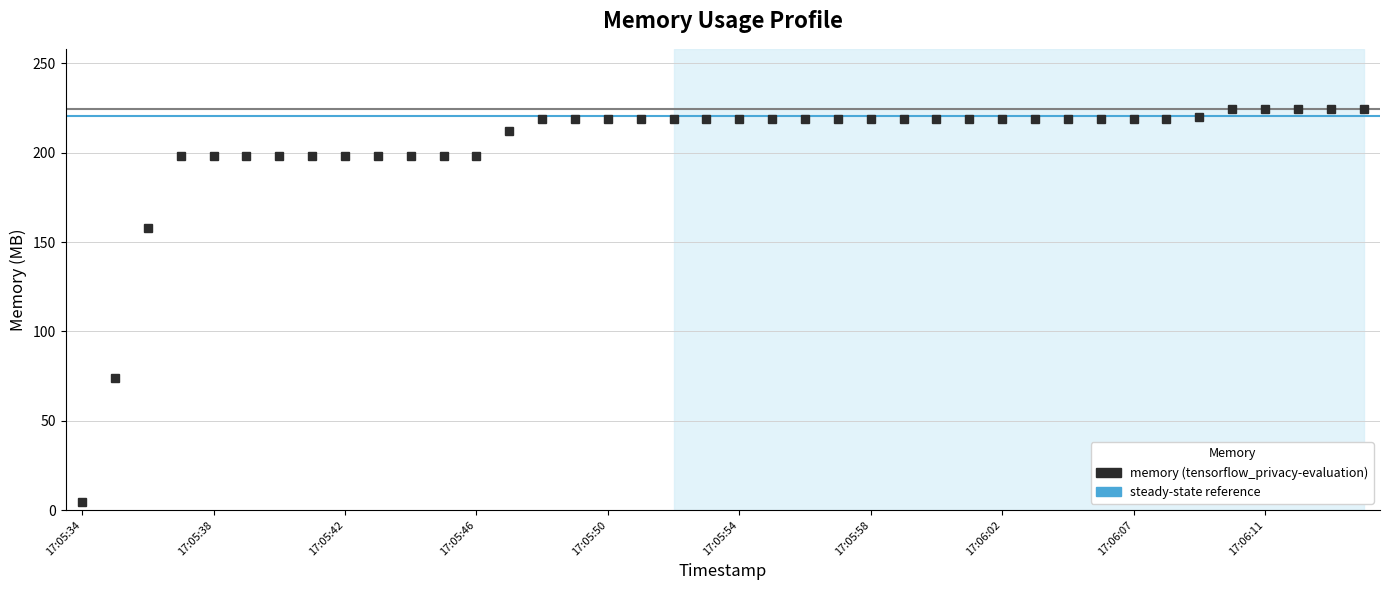

What is the average value?

203.7